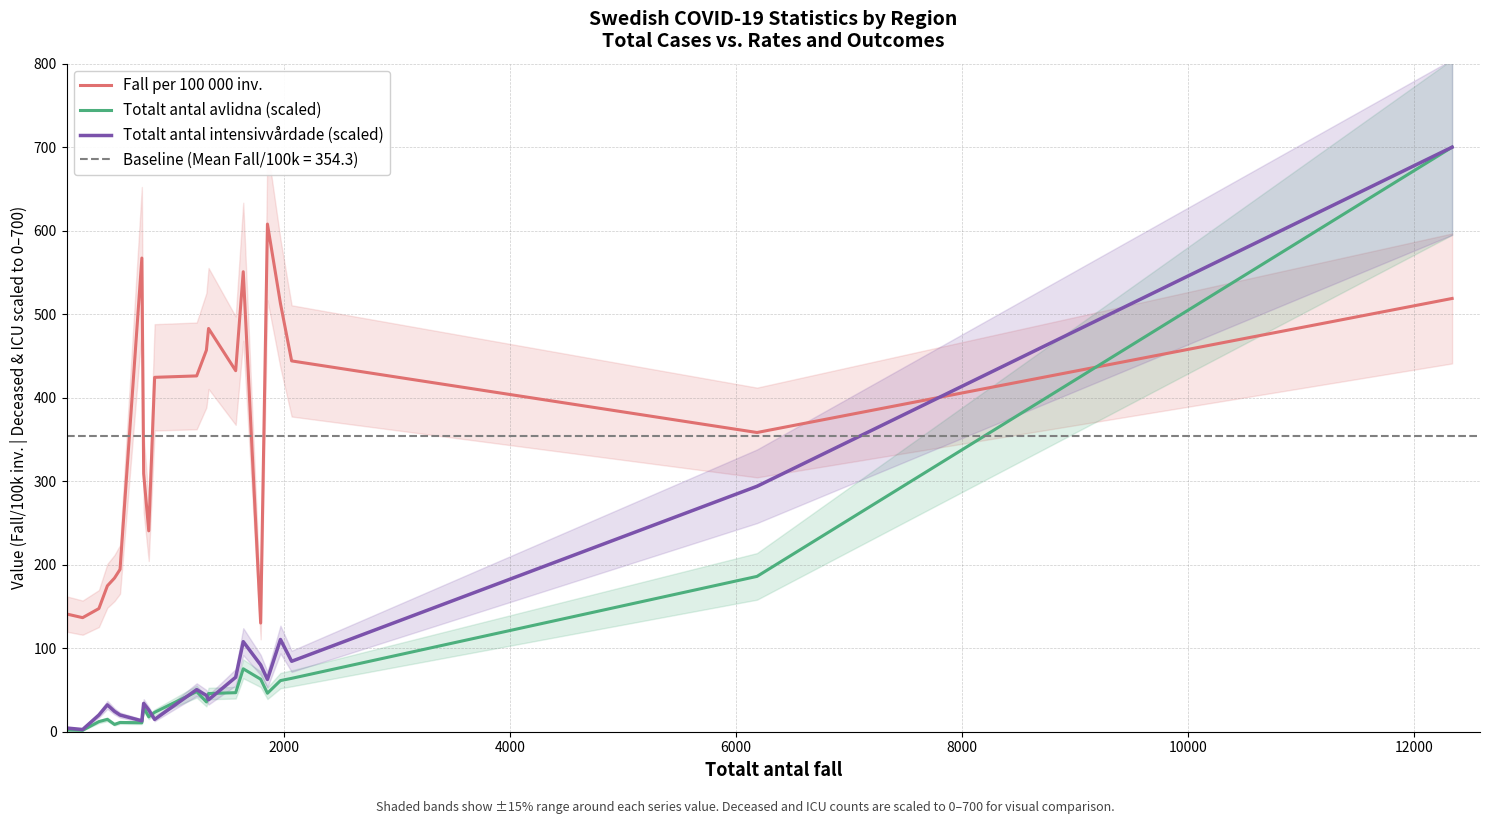

What is the maximum value for Totalt antal avlidna (scaled)?

700.0